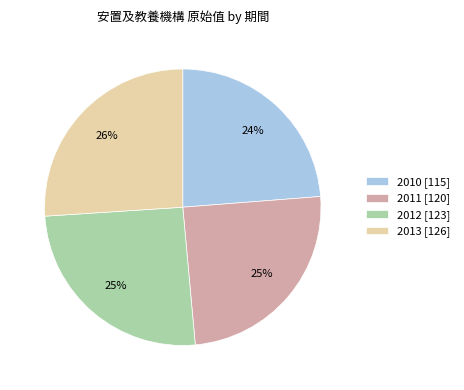

To the nearest percent, what is the combined percentage of 2012 [123] and 2013 [126]?

51%